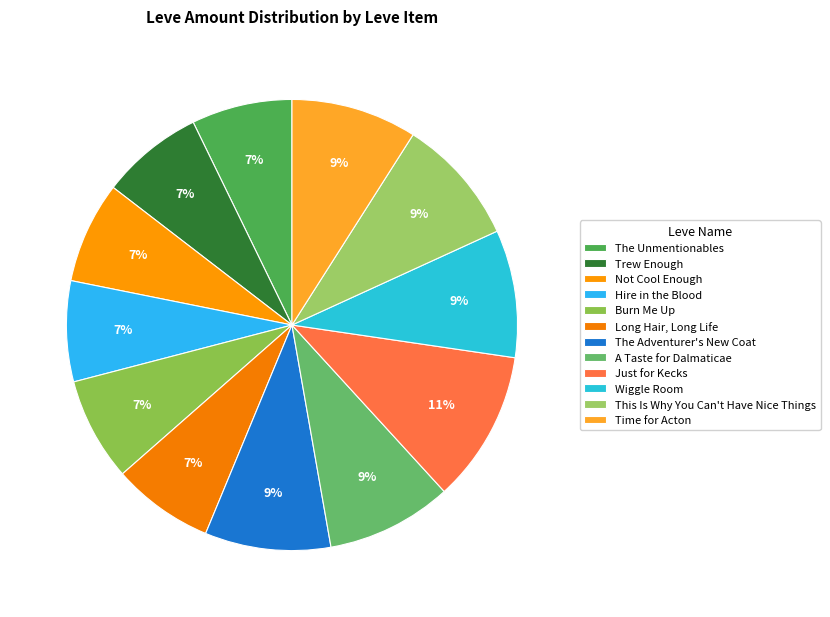

How many slices are in this pie chart?

12